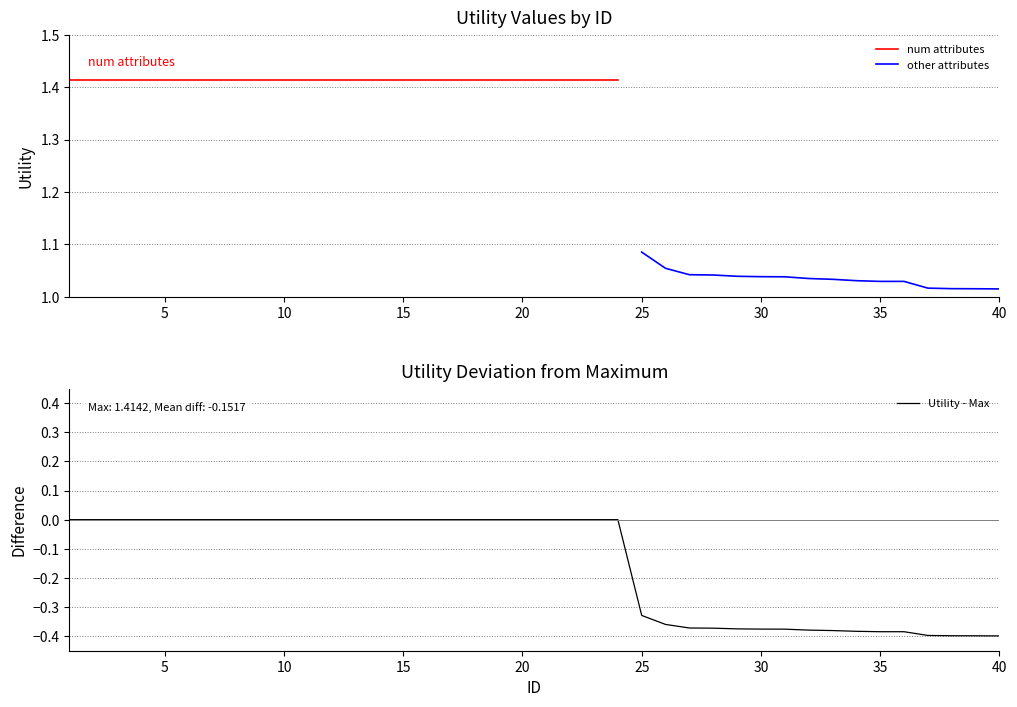

What is the smallest value displayed?

-0.4